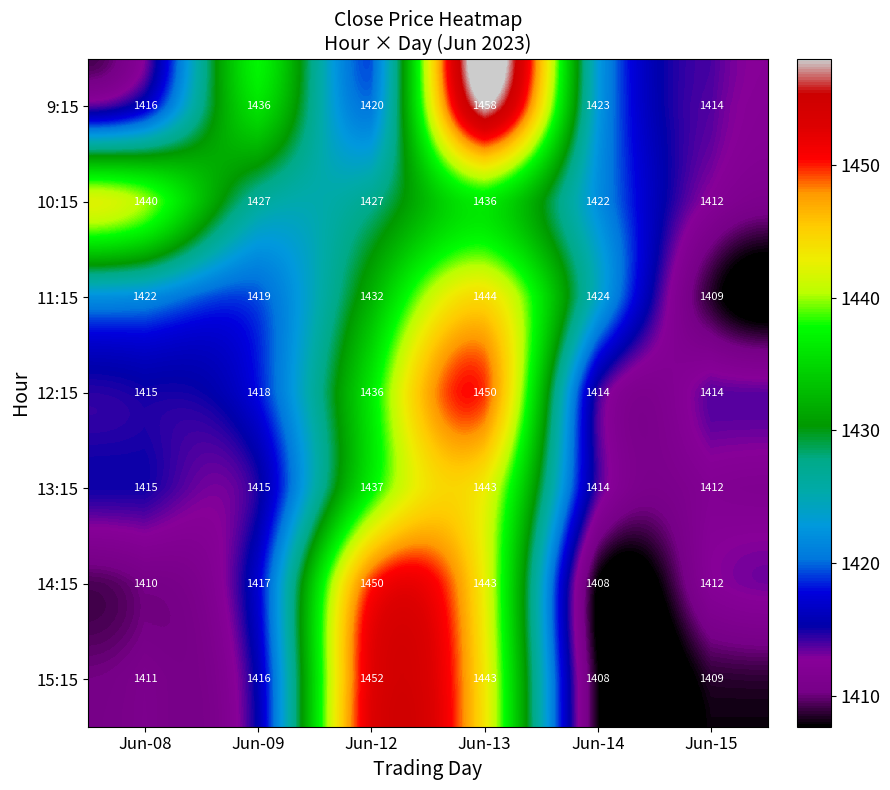

List the labels in order of 11:15 value, largest first.

Jun-13, Jun-12, Jun-14, Jun-08, Jun-09, Jun-15